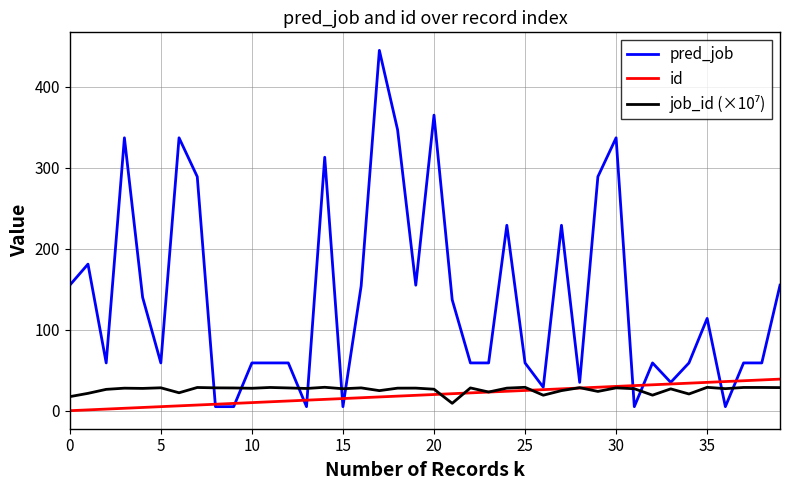

Which series has the largest total across all categories?

pred_job